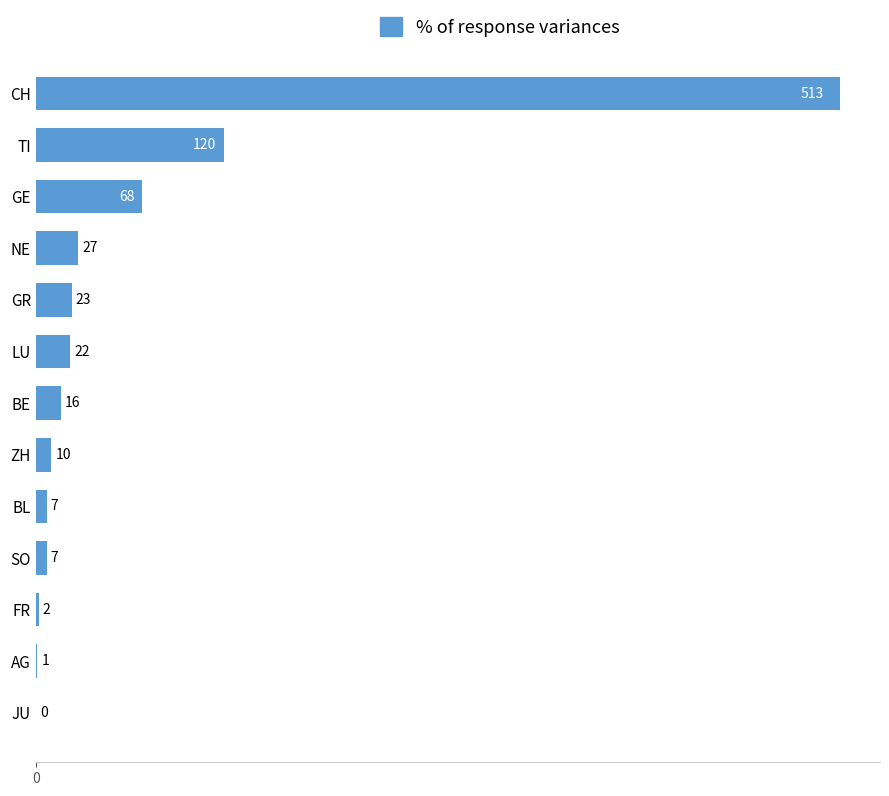

At which category does the chart reach its peak across all series?

CH